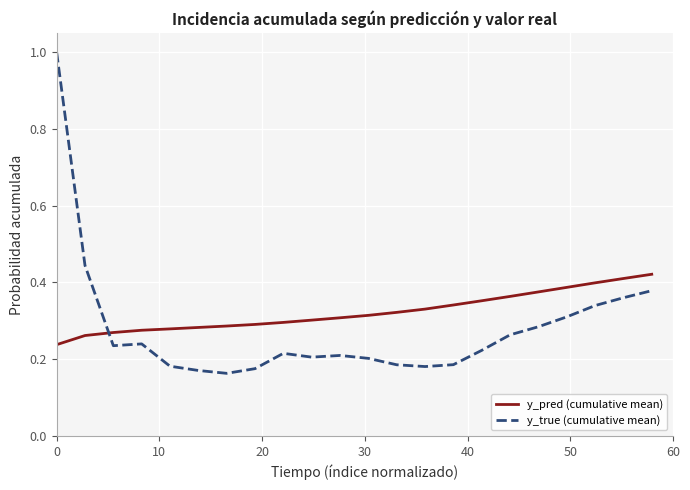

Which series has the largest total across all categories?

y_pred (cumulative mean)